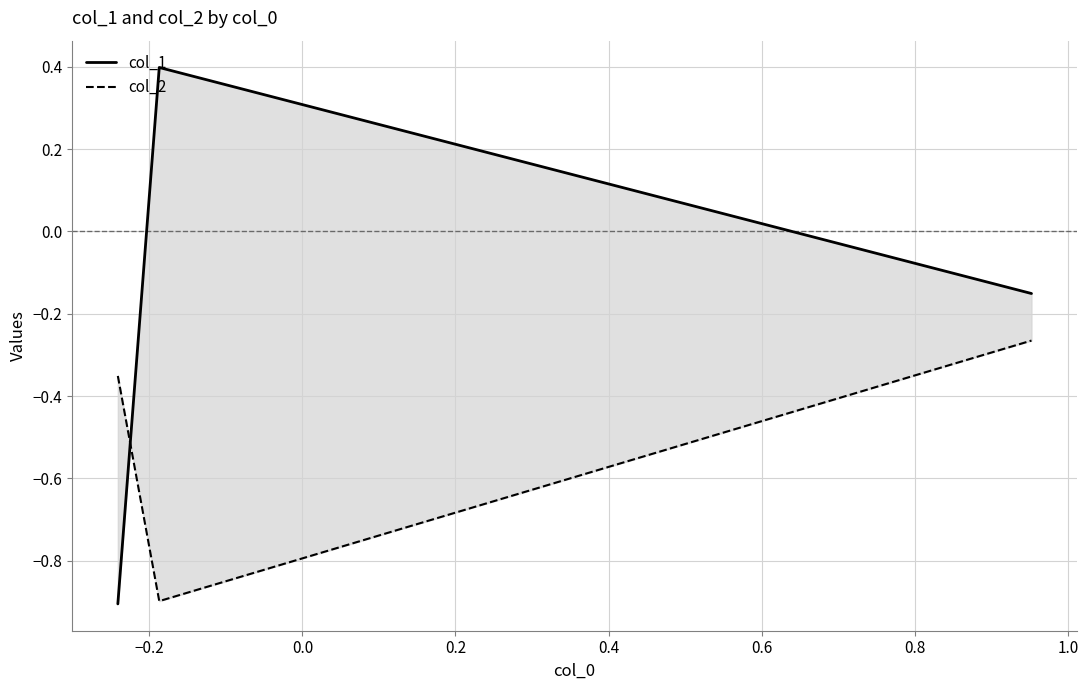

What is the value of the col_2 point at the 3rd from the left?

-0.3